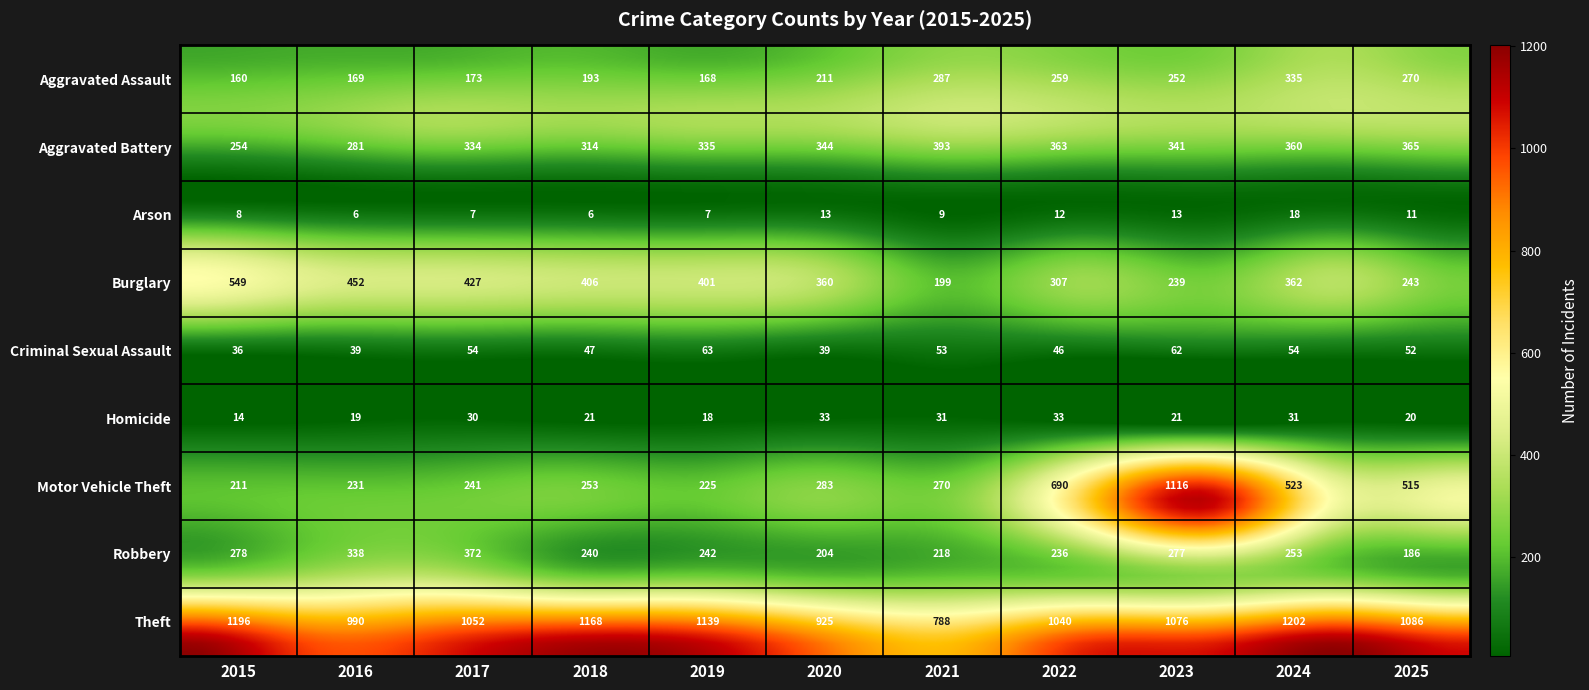

What is the maximum value for Aggravated Assault?

335